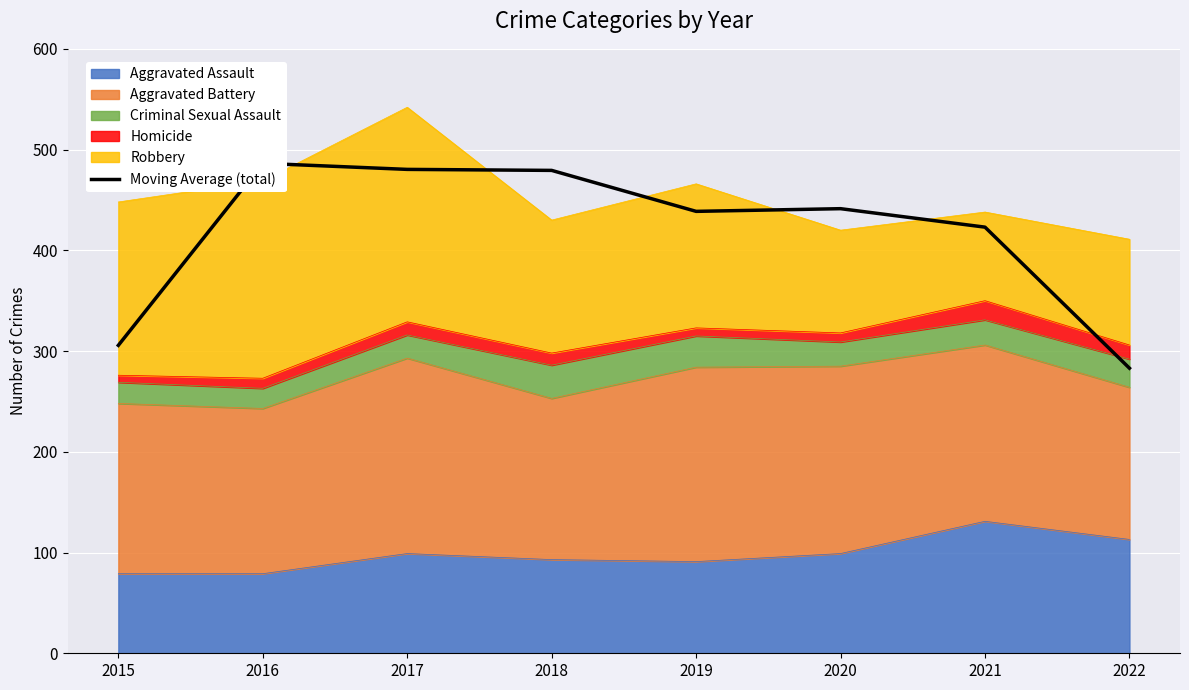

Read the value at 2018.

479.3